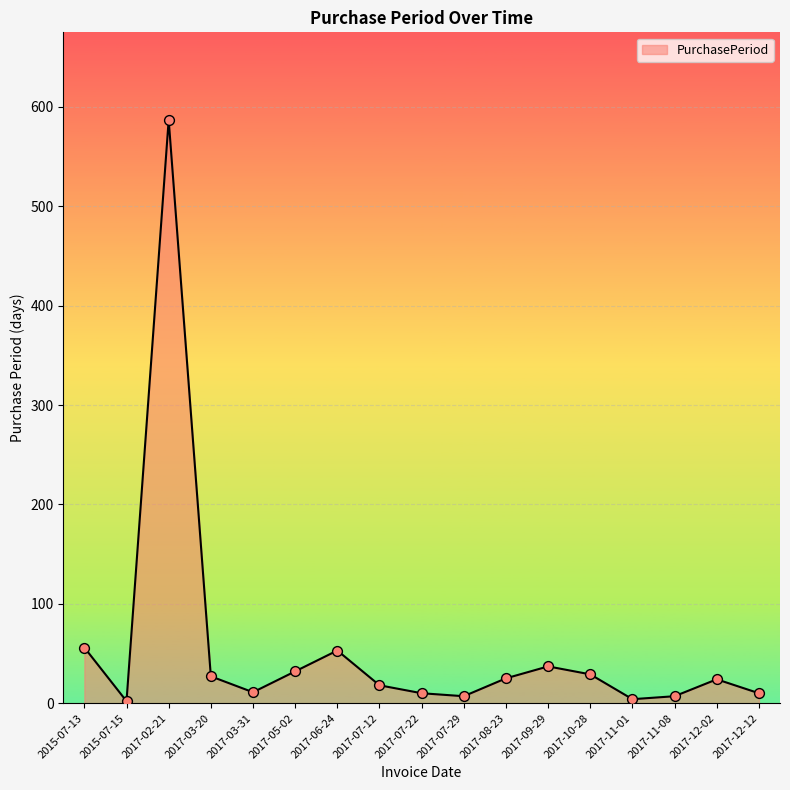

Which has a higher value, 2015-07-15 or 2017-02-21?

2017-02-21